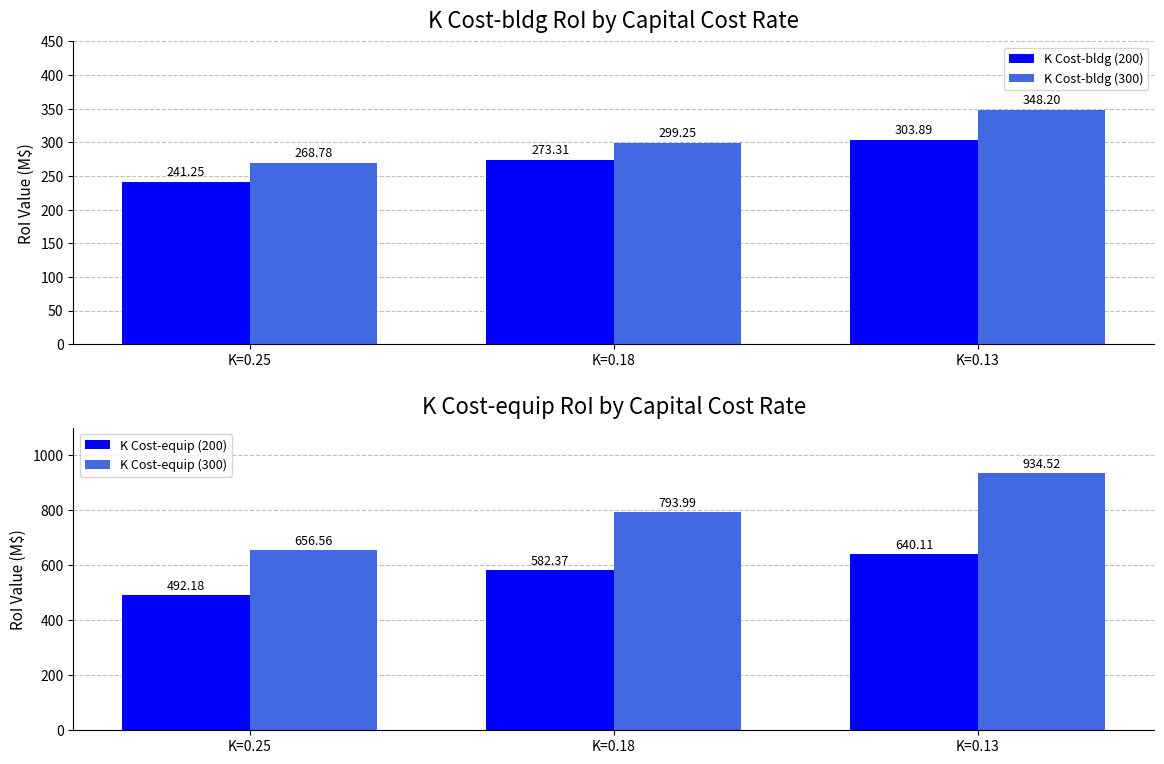

List the labels in order of K Cost-bldg (300) value, smallest first.

K=0.25, K=0.18, K=0.13